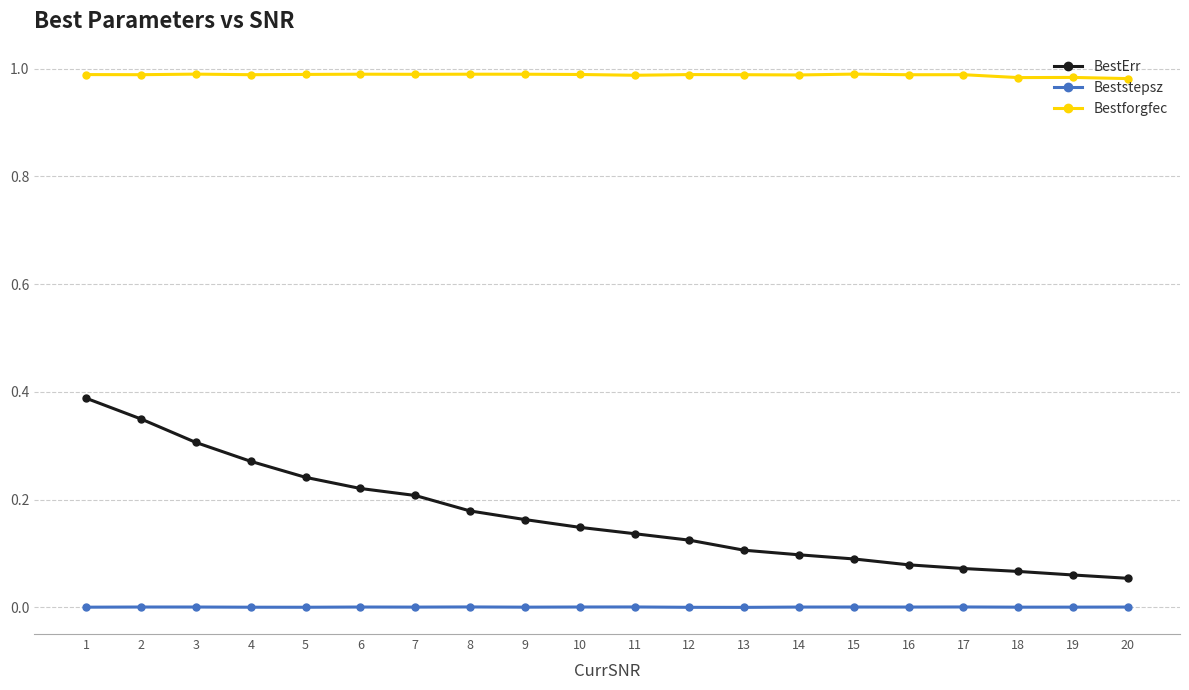

What is the sum of all Bestforgfec values?

19.8